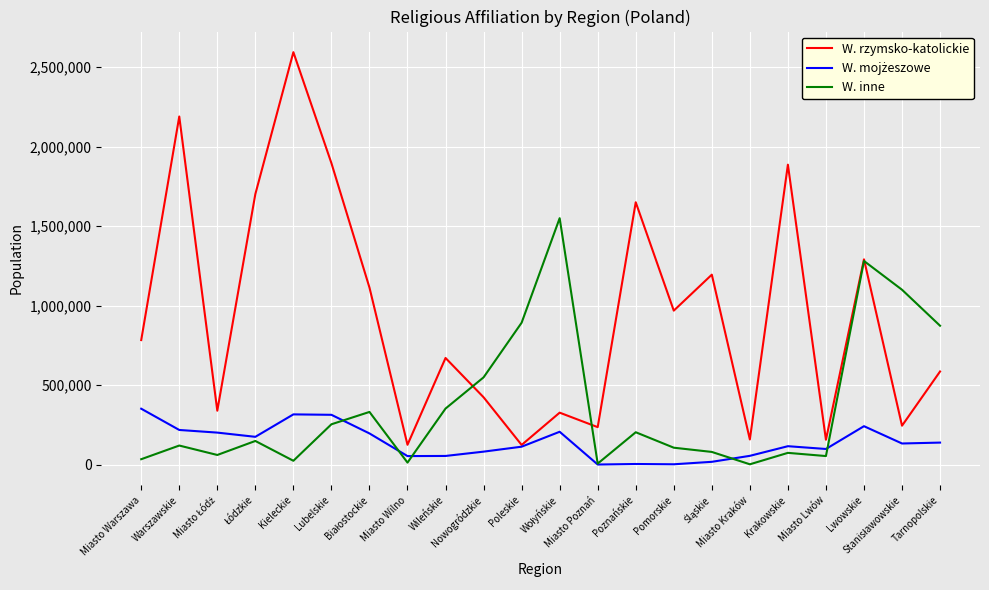

Which series has the largest range (max minus min)?

W. rzymsko-katolickie